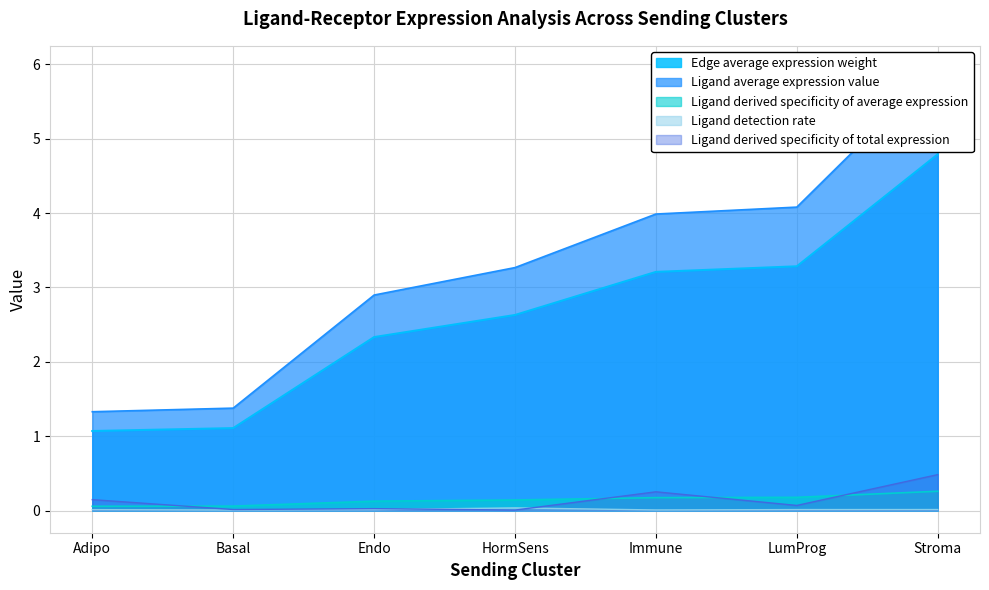

What is the maximum value shown in the chart?

6.0